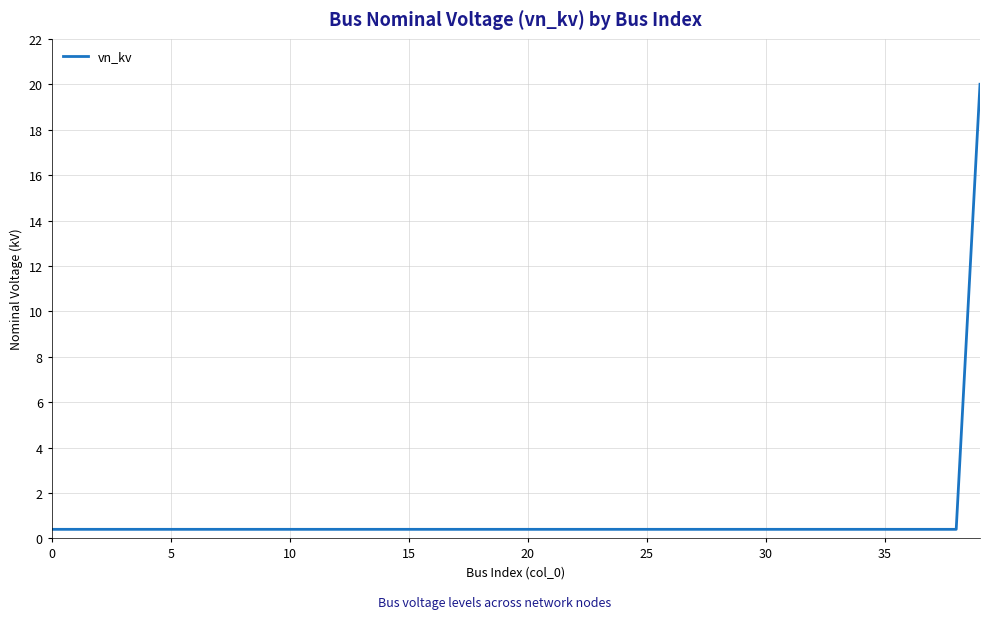

What is the average value?

0.9